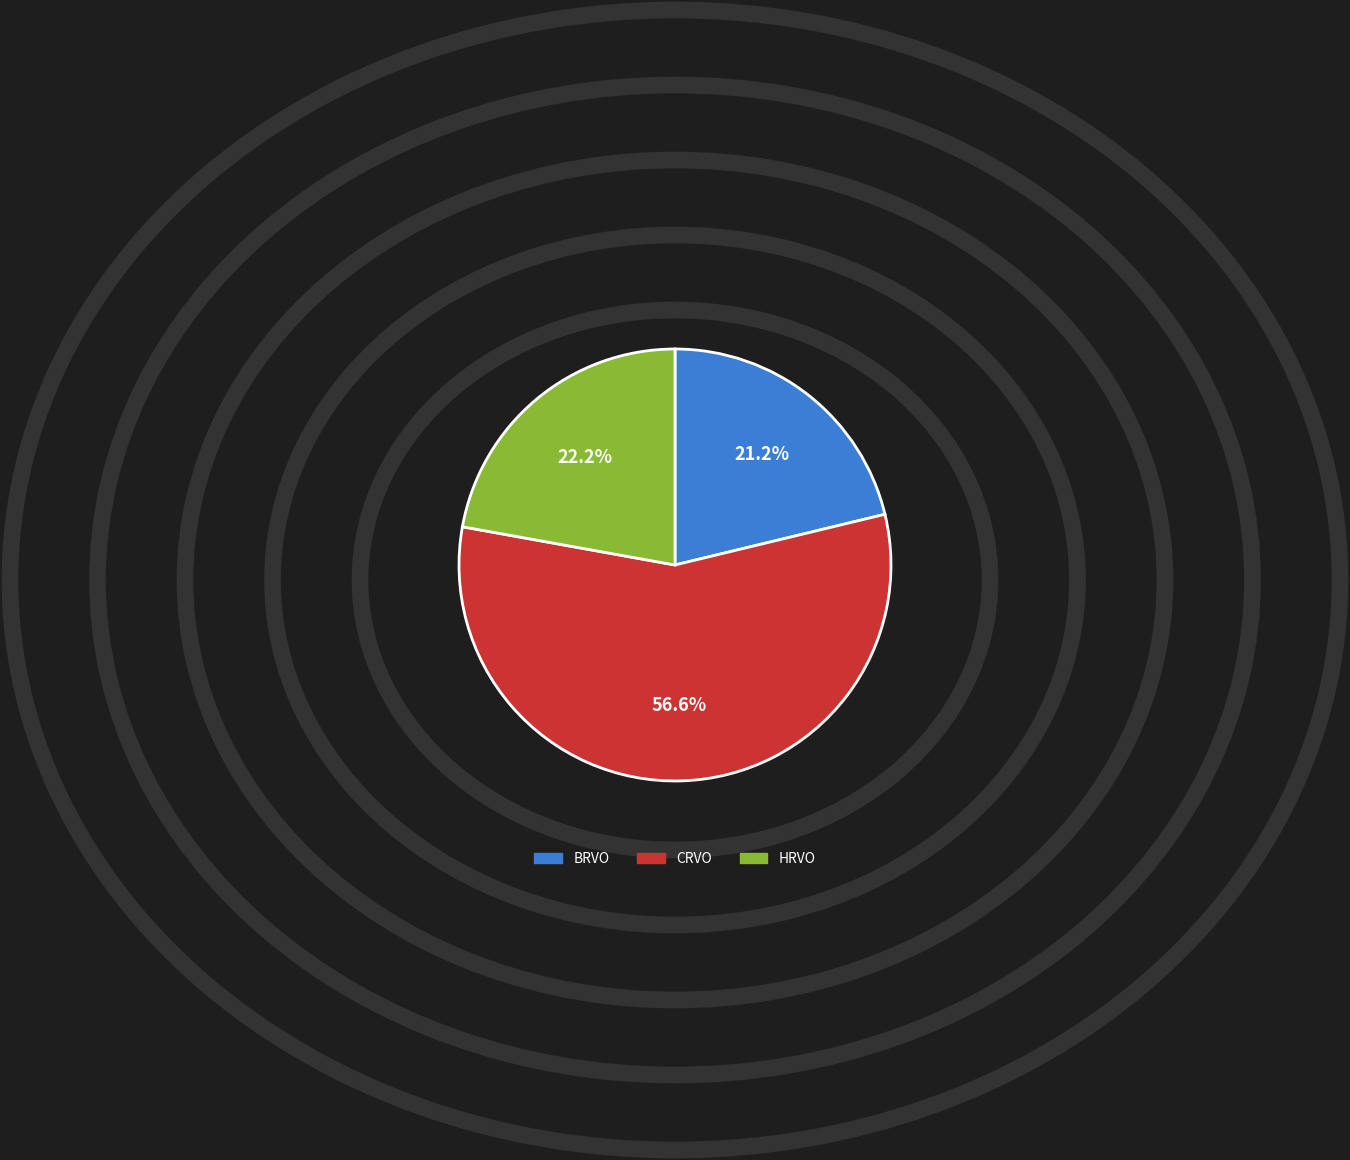

Is there any slice that represents more than half of the pie?

Yes